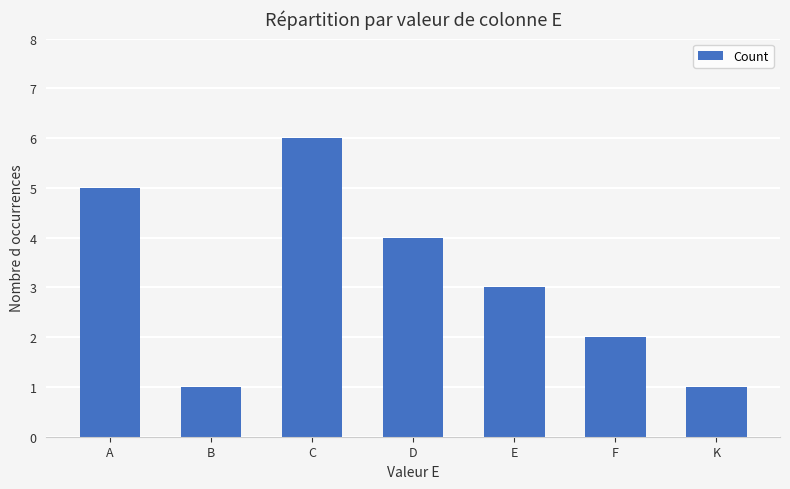

Reading right to left, list all the values displayed in this chart.

1	2	3	4	6	1	5